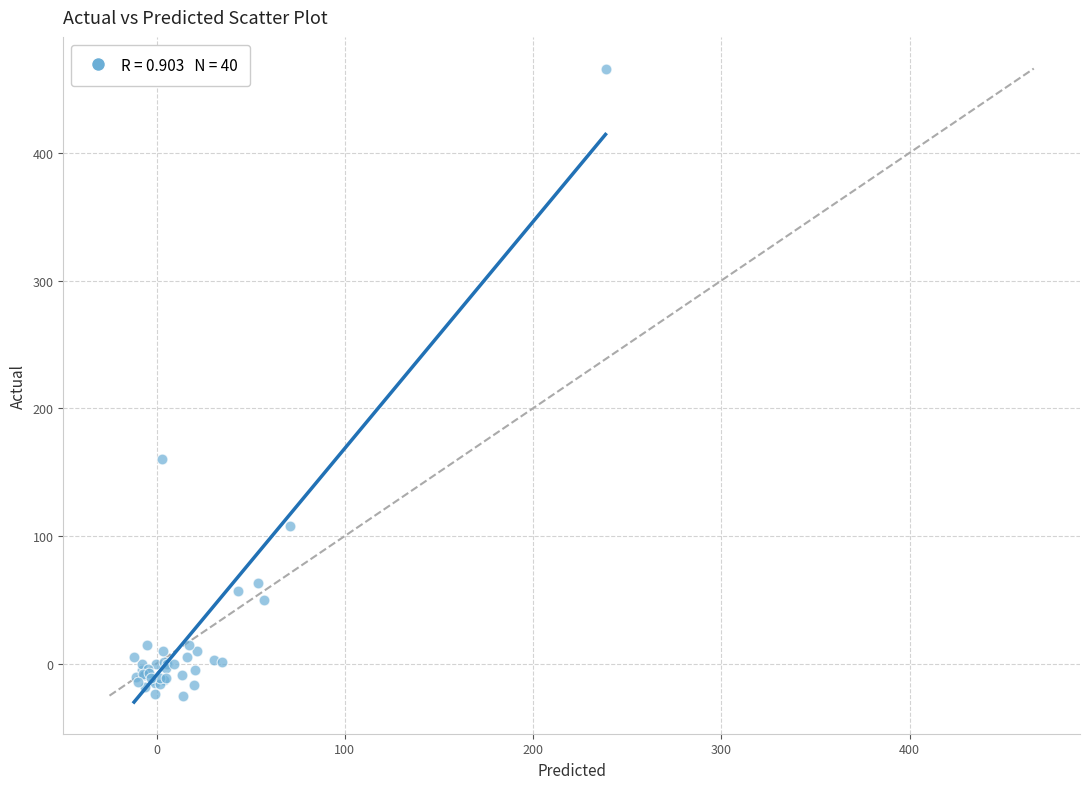

What Y value in the scatter plot is closest to 220?

160.0